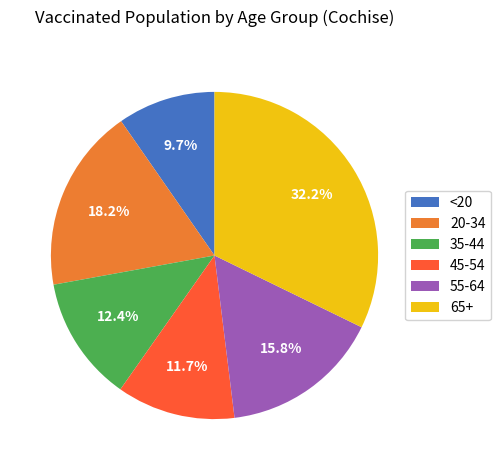

Which has a higher value, <20 or 45-54?

45-54